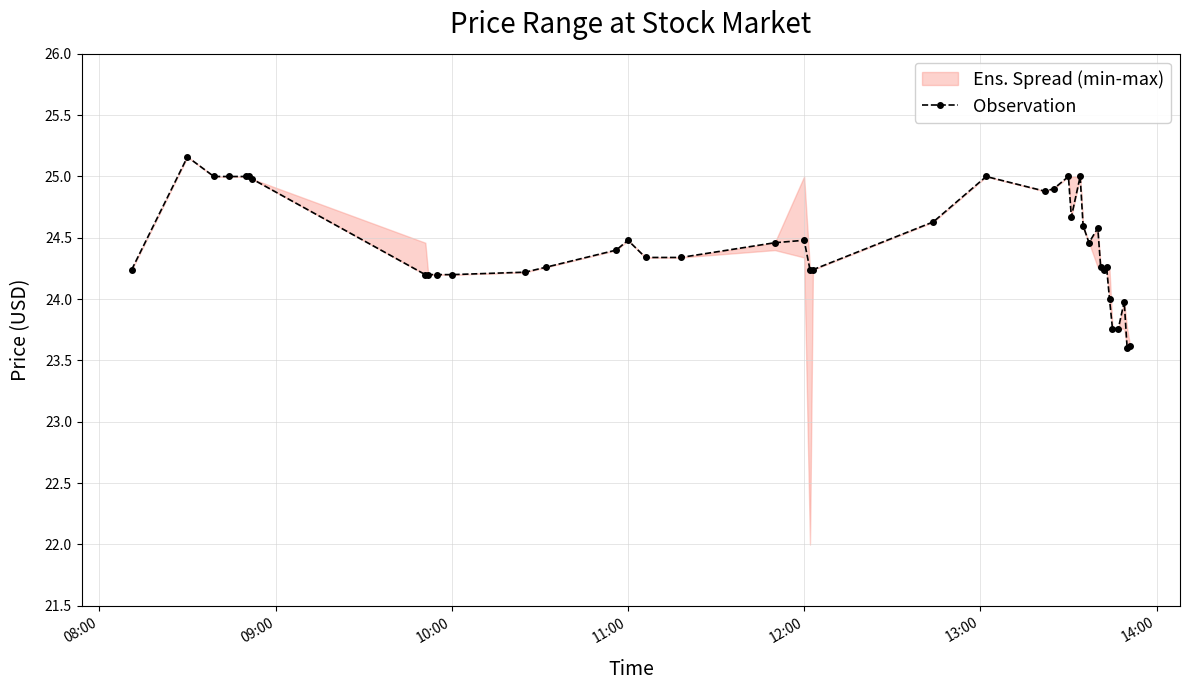

What is the maximum value for Observation?

25.2